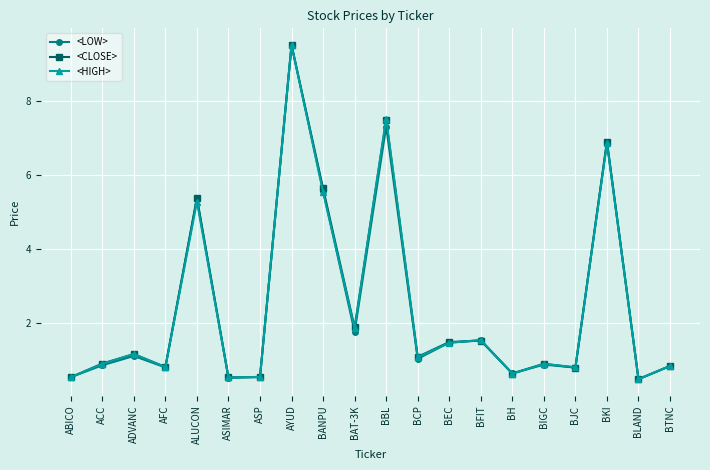

At how many categories does at least one series exceed 4?

5